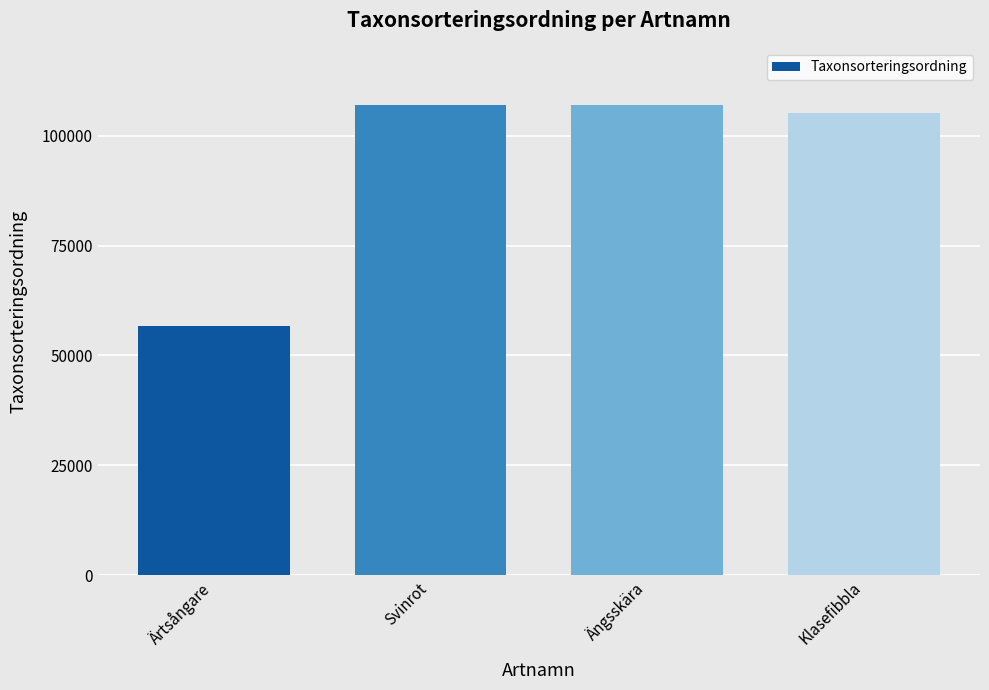

What is the difference between the values at Svinrot and Klasefibbla?

1841